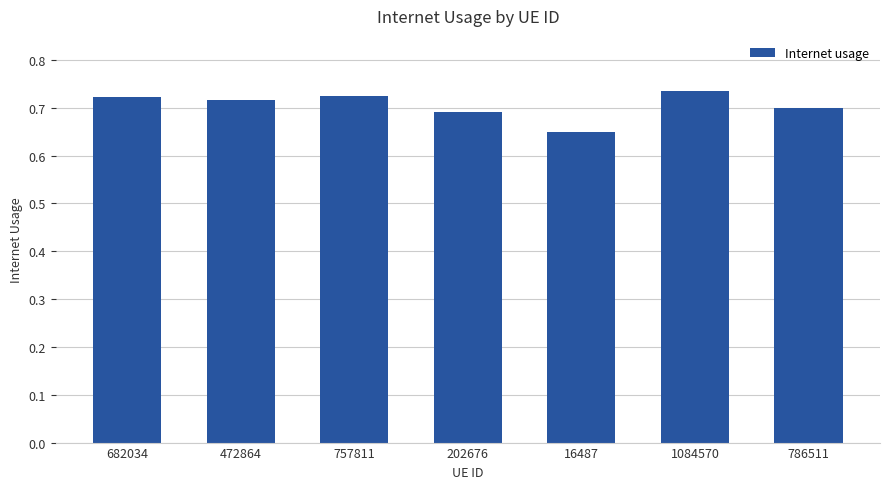

Does the chart contain any negative values?

No